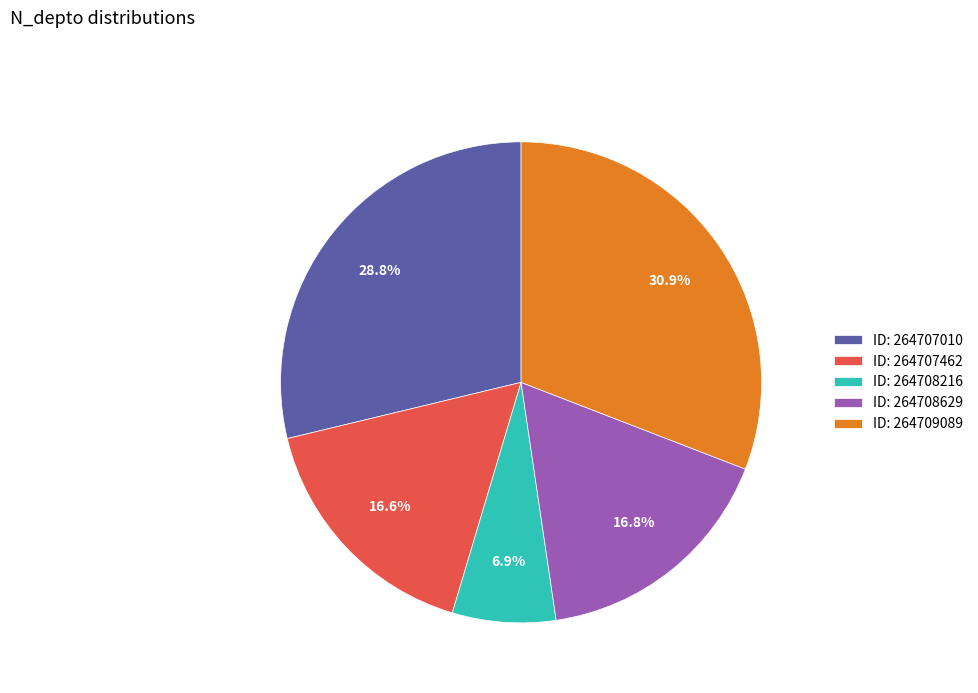

Is there a majority slice in this chart?

No